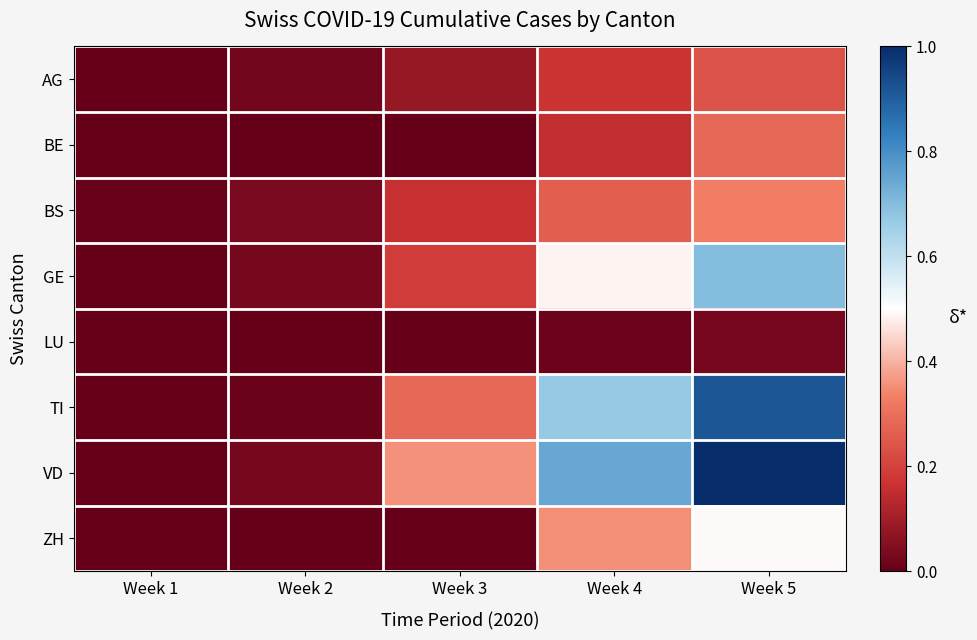

List the series in order of their peak value, lowest first.

LU, AG, BE, BS, ZH, GE, TI, VD